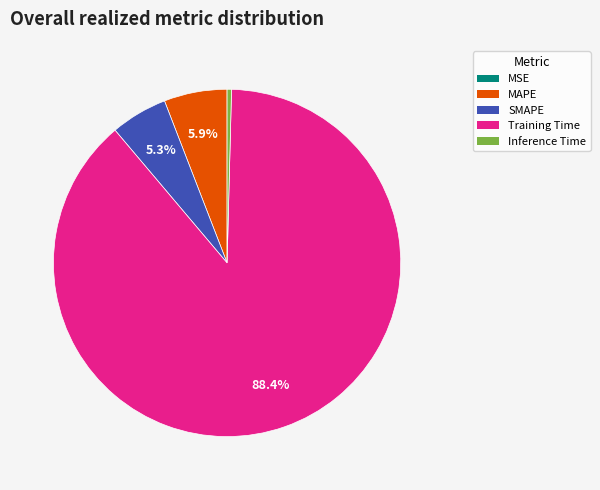

Is it true that SMAPE is 5% of the pie?

True